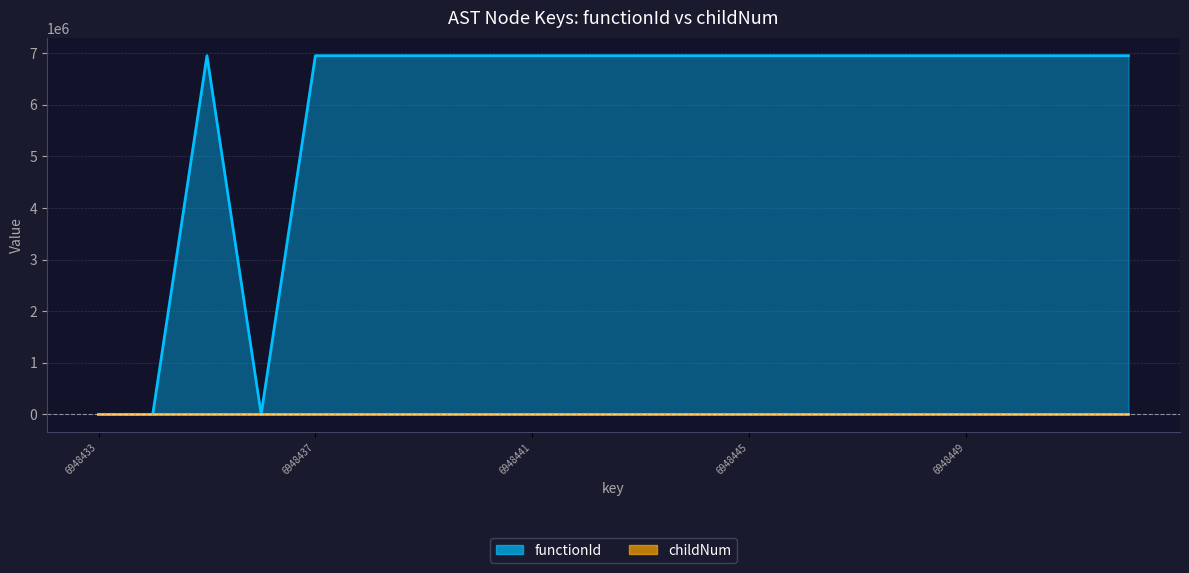

Does the chart have visible grid lines?

Yes